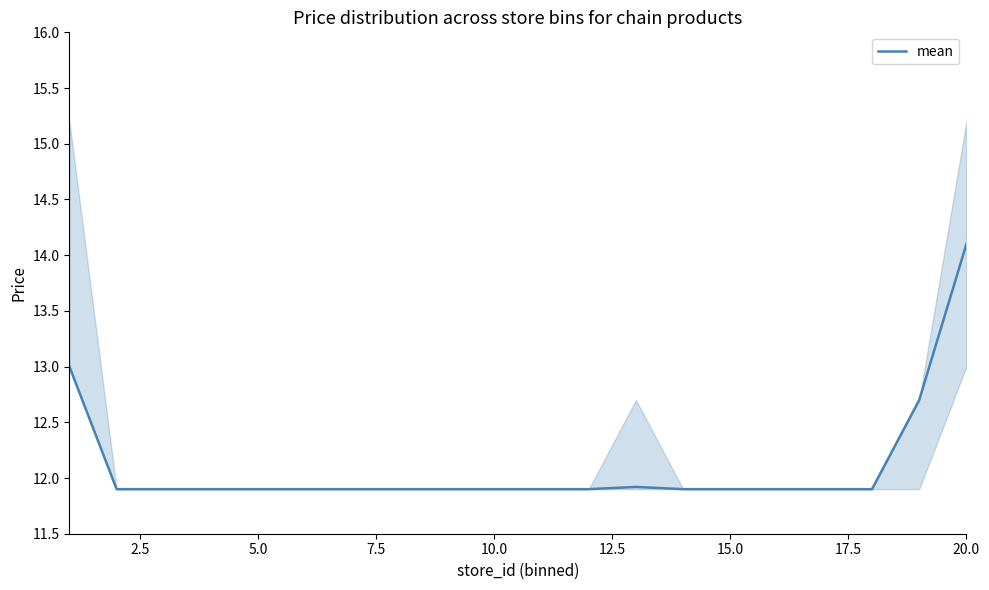

What is the value of the 13th point from the left?

11.9